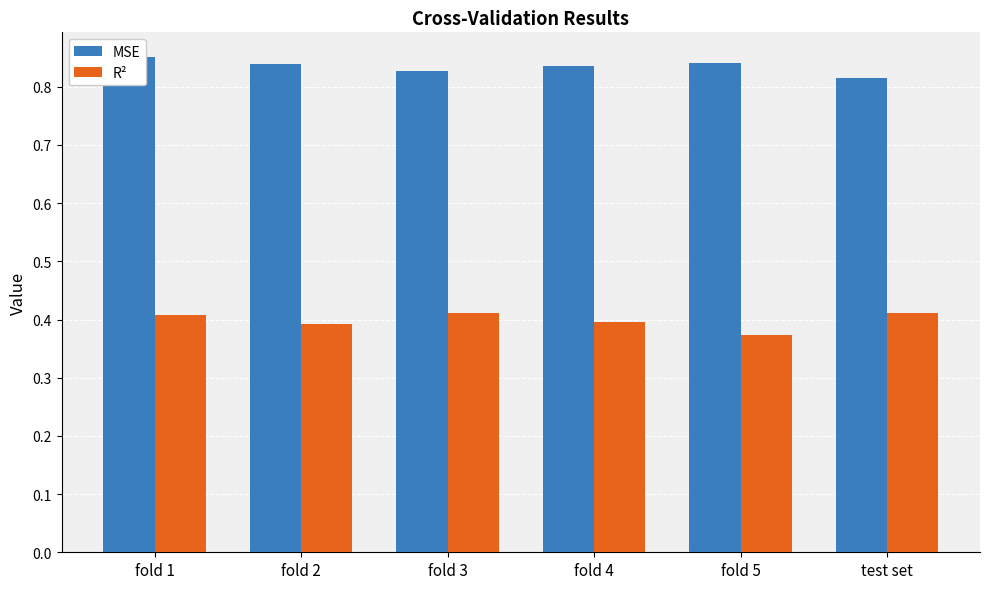

Which has a higher value, fold 2 or test set?

fold 2